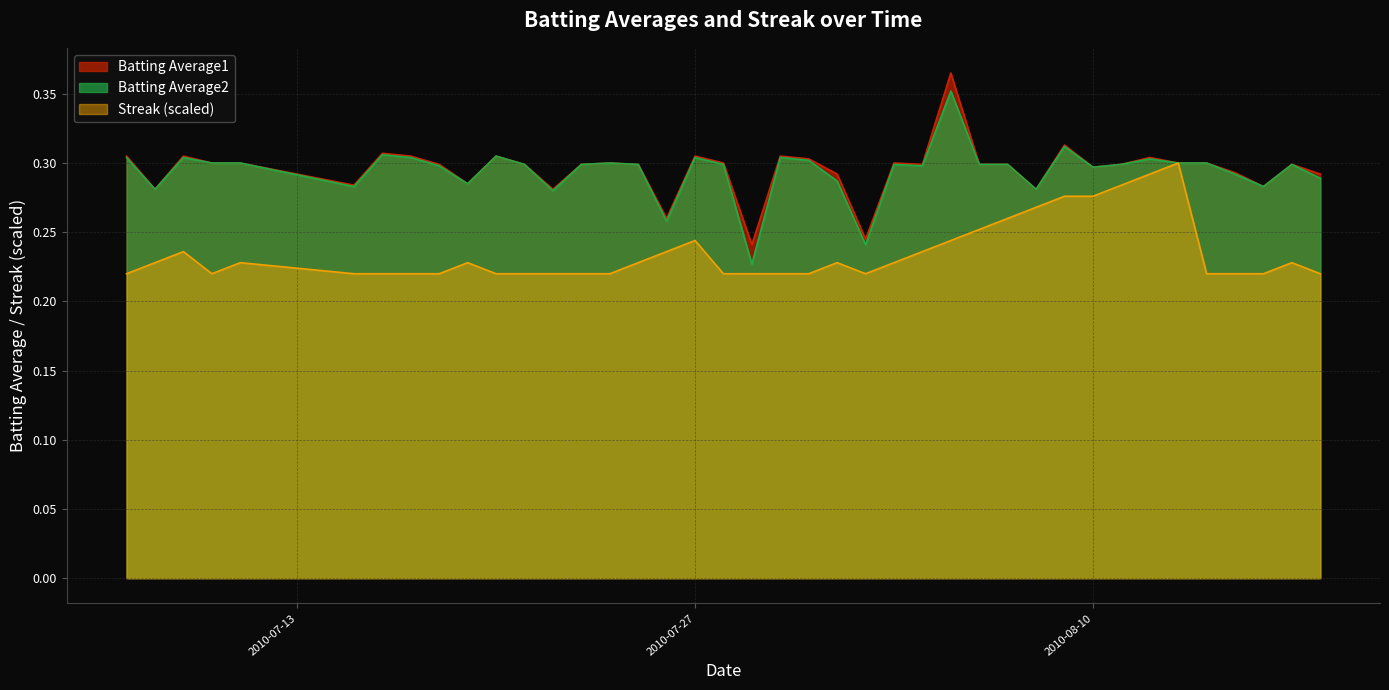

The Batting Average1 series shows 0.5 at 2010-08-10. True or false?

False